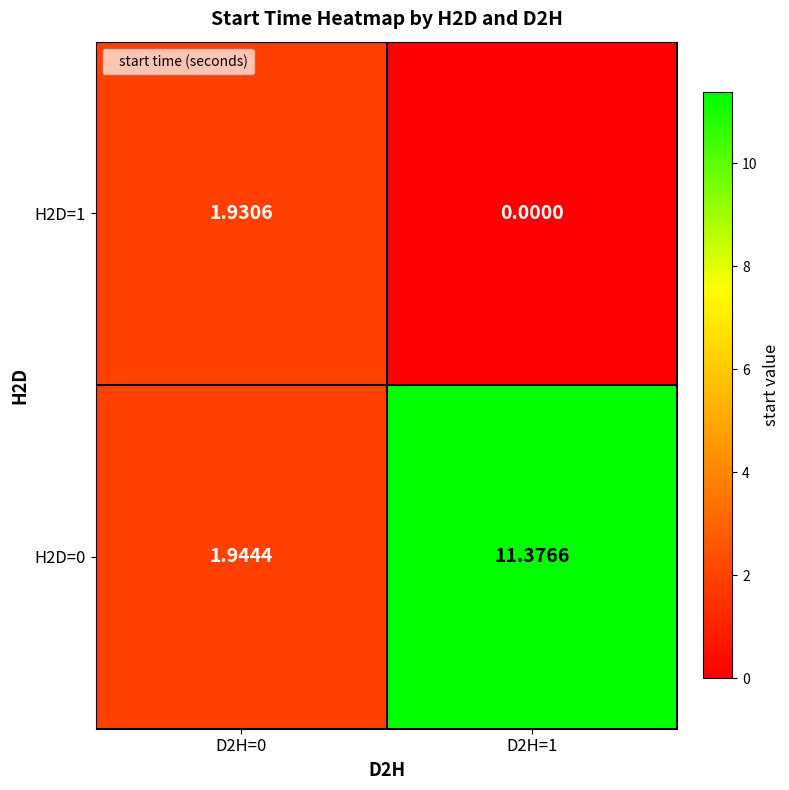

Count the number of categories in the chart.

2